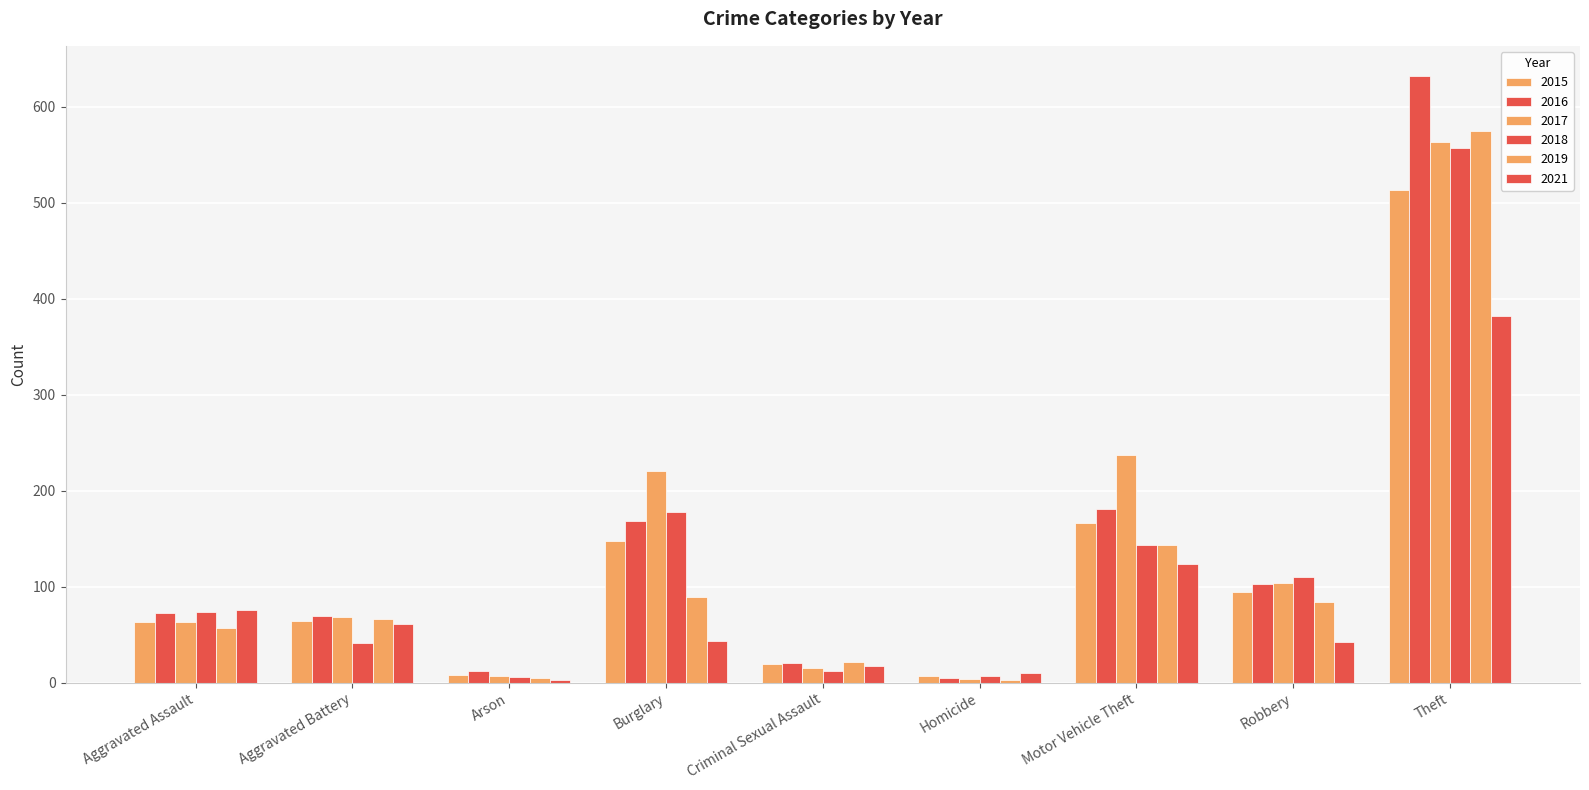

Reading left to right, transcribe all the data shown in this chart.

2015: Aggravated Assault=63	Aggravated Battery=64	Arson=8	Burglary=148	Criminal Sexual Assault=20	Homicide=7	Motor Vehicle Theft=166	Robbery=95	Theft=513
2016: Aggravated Assault=73	Aggravated Battery=69	Arson=12	Burglary=169	Criminal Sexual Assault=21	Homicide=5	Motor Vehicle Theft=181	Robbery=103	Theft=632
2017: Aggravated Assault=63	Aggravated Battery=68	Arson=7	Burglary=221	Criminal Sexual Assault=15	Homicide=4	Motor Vehicle Theft=237	Robbery=104	Theft=563
2018: Aggravated Assault=74	Aggravated Battery=41	Arson=6	Burglary=178	Criminal Sexual Assault=12	Homicide=7	Motor Vehicle Theft=144	Robbery=110	Theft=557
2019: Aggravated Assault=57	Aggravated Battery=66	Arson=5	Burglary=89	Criminal Sexual Assault=22	Homicide=3	Motor Vehicle Theft=143	Robbery=84	Theft=575
2021: Aggravated Assault=76	Aggravated Battery=61	Arson=3	Burglary=43	Criminal Sexual Assault=17	Homicide=10	Motor Vehicle Theft=124	Robbery=42	Theft=382